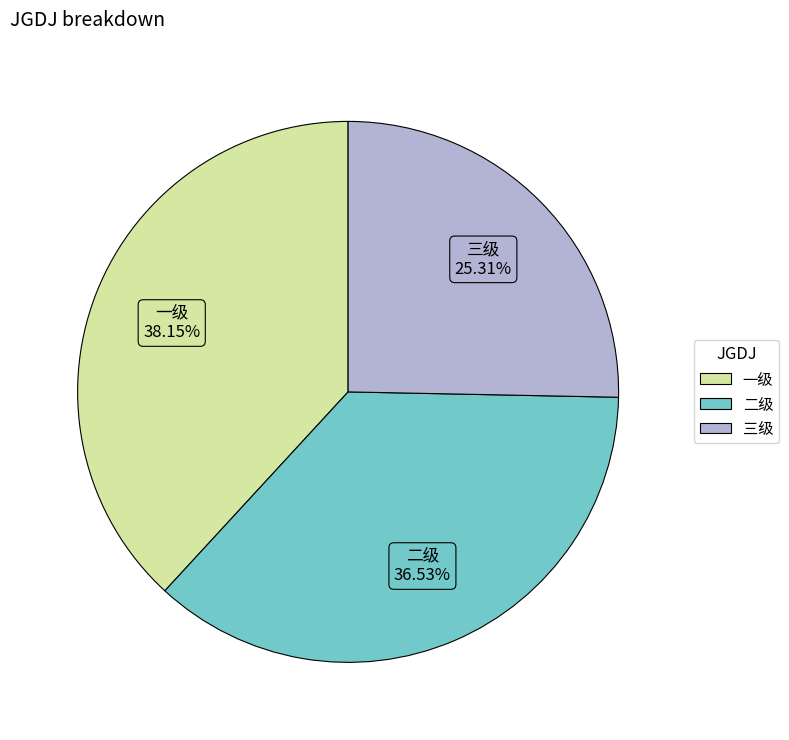

Is it true that 一级 is 38% of the pie?

True